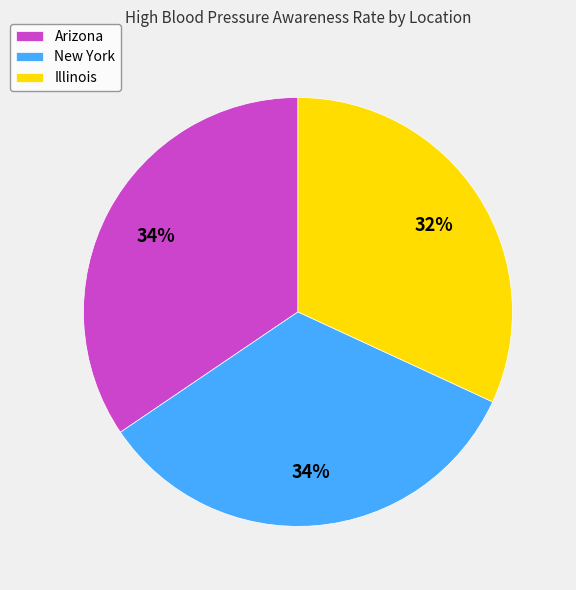

Approximately how many times larger is the value at Illinois compared to New York?

0.9